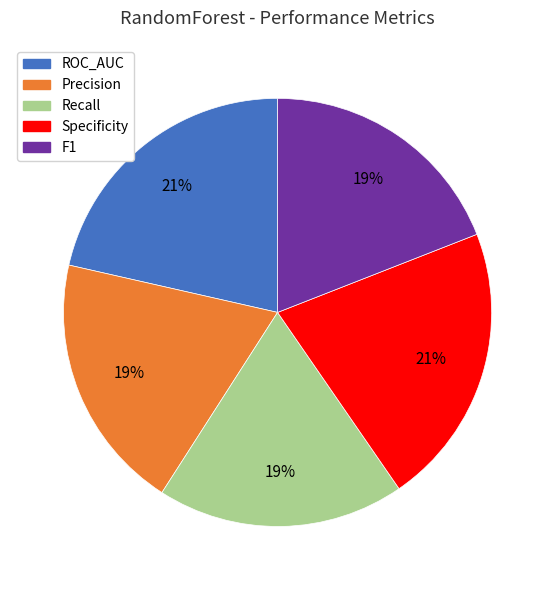

What percentage is the Recall slice, to the nearest percent?

19%